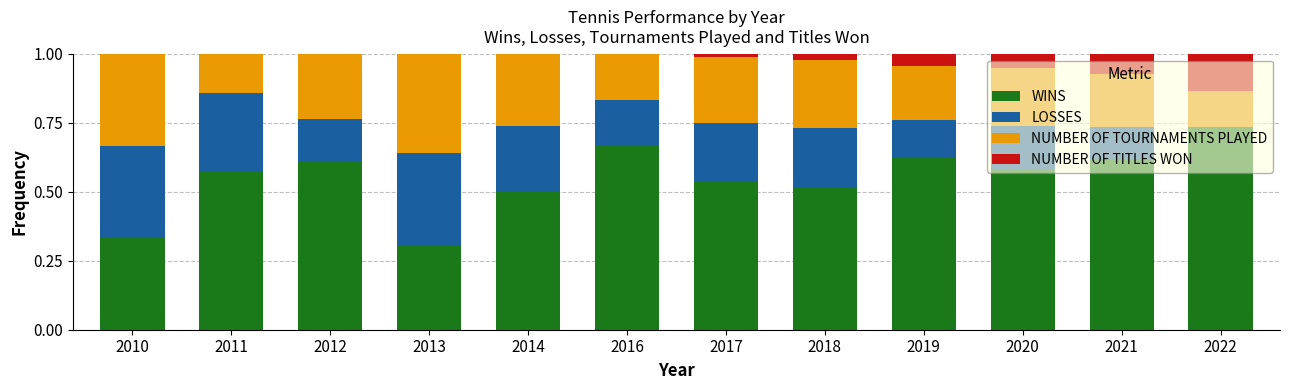

What is the sum of all WINS values?

6.6